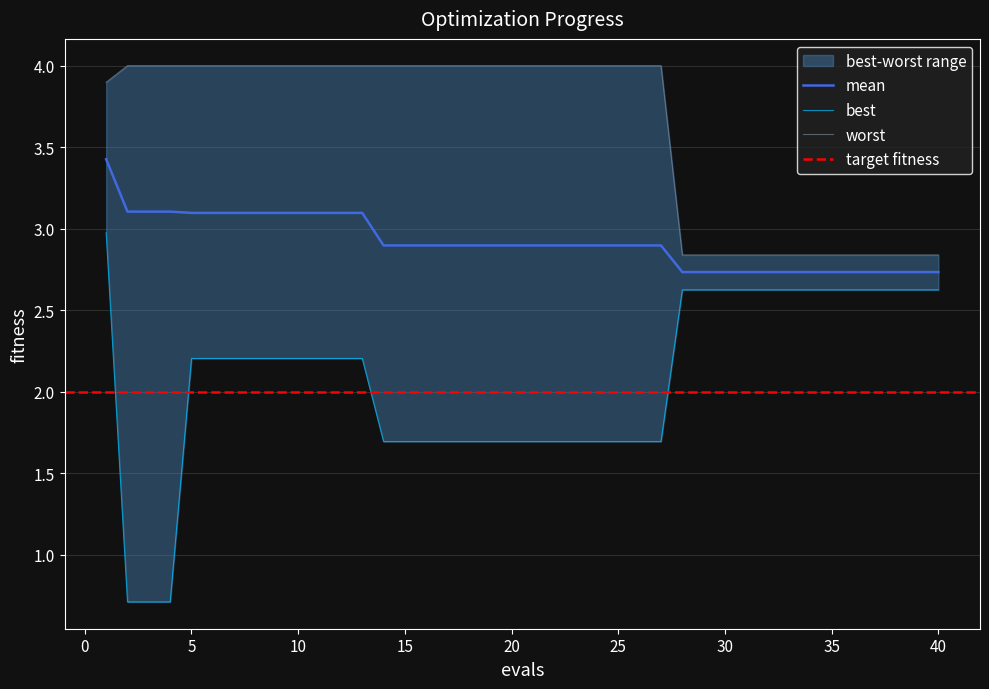

What is the highest value of the mean series?

3.4